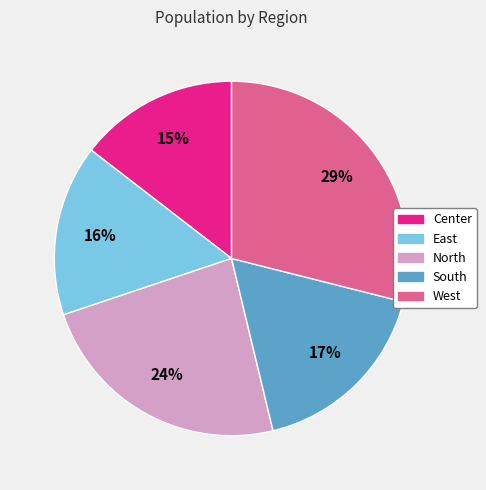

The West slice represents 29% of the pie. True or false?

True